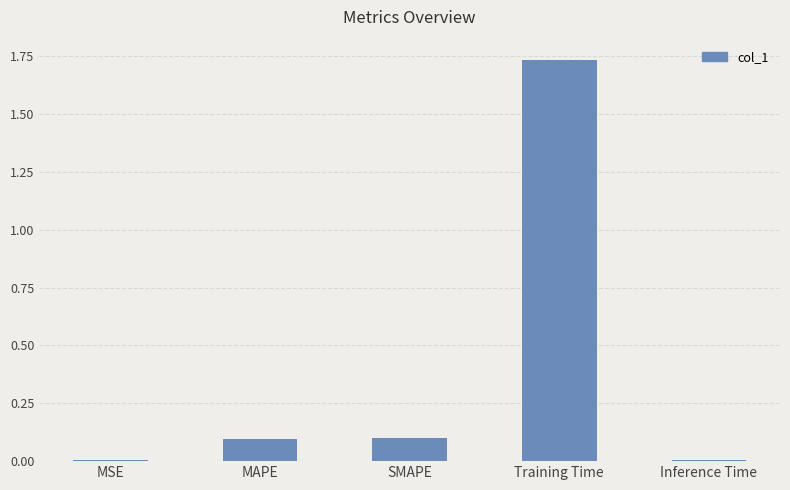

True or false: the data shows 0.0 at MSE.

True